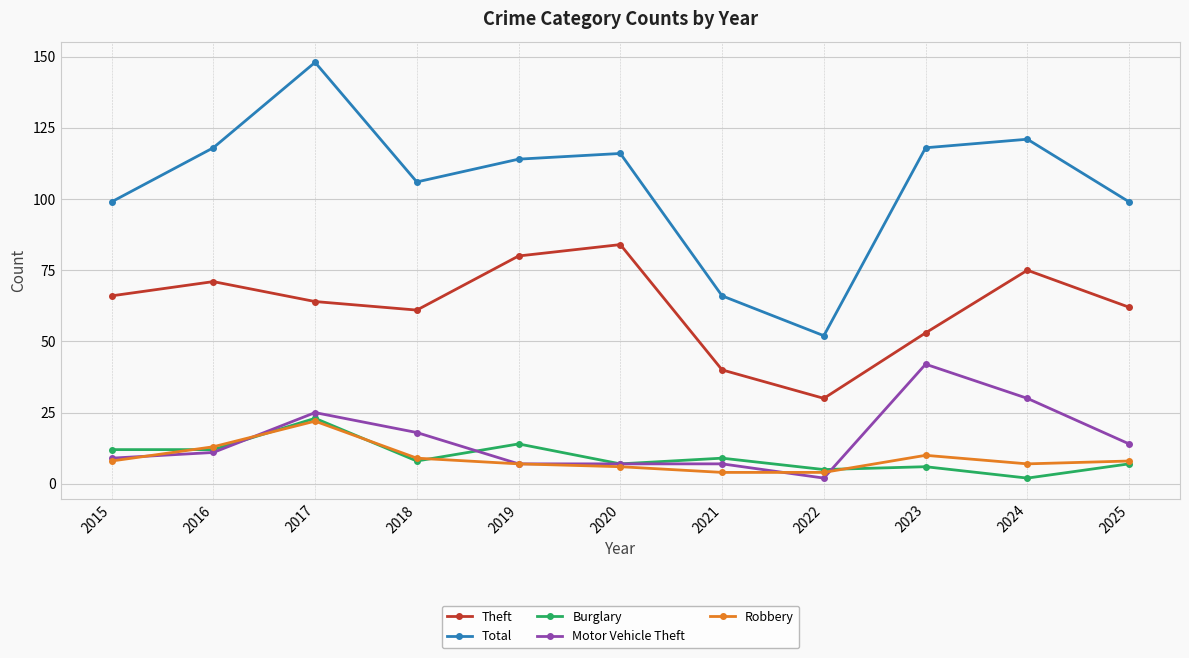

True or false: Theft and Motor Vehicle Theft cross at least once.

False